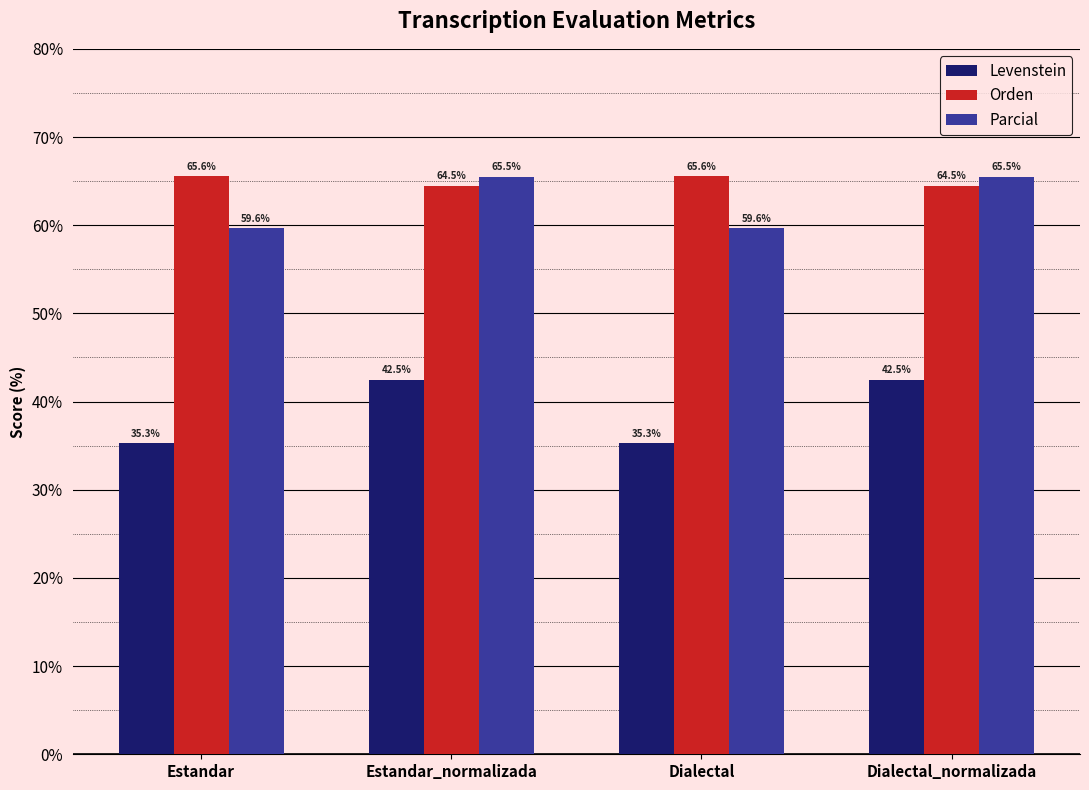

Reading left to right, what are all the values shown in this chart?

Levenstein: 35.3	42.5	35.3	42.5
Orden: 65.6	64.5	65.6	64.5
Parcial: 59.6	65.5	59.6	65.5